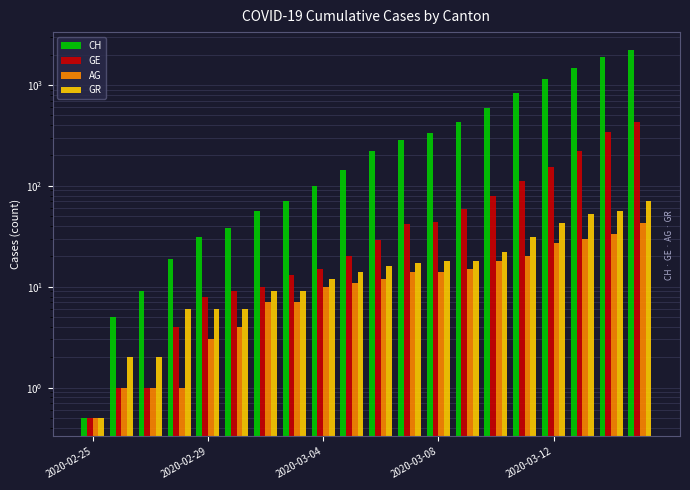

What are all the series names shown in the legend?

CH, GE, AG, GR